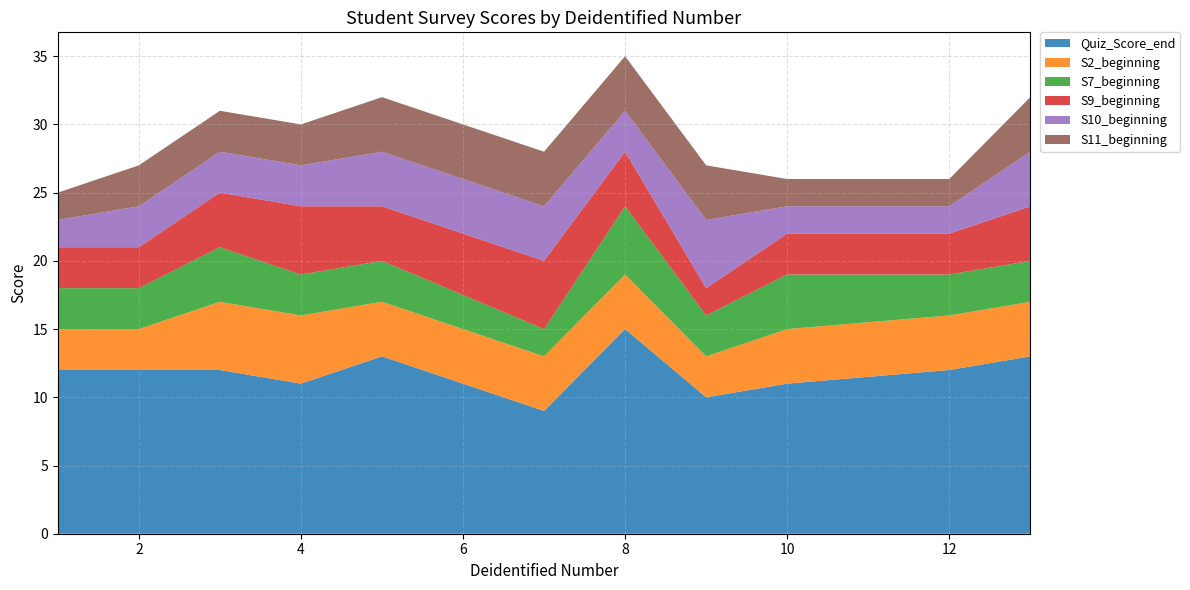

Reading right to left, what are all the values shown in this chart?

Quiz_Score_end: 13	12	11	10	15	9	13	11	12	12	12
S2_beginning: 4	4	4	3	4	4	4	5	5	3	3
S7_beginning: 3	3	4	3	5	2	3	3	4	3	3
S9_beginning: 4	3	3	2	4	5	4	5	4	3	3
S10_beginning: 4	2	2	5	3	4	4	3	3	3	2
S11_beginning: 4	2	2	4	4	4	4	3	3	3	2